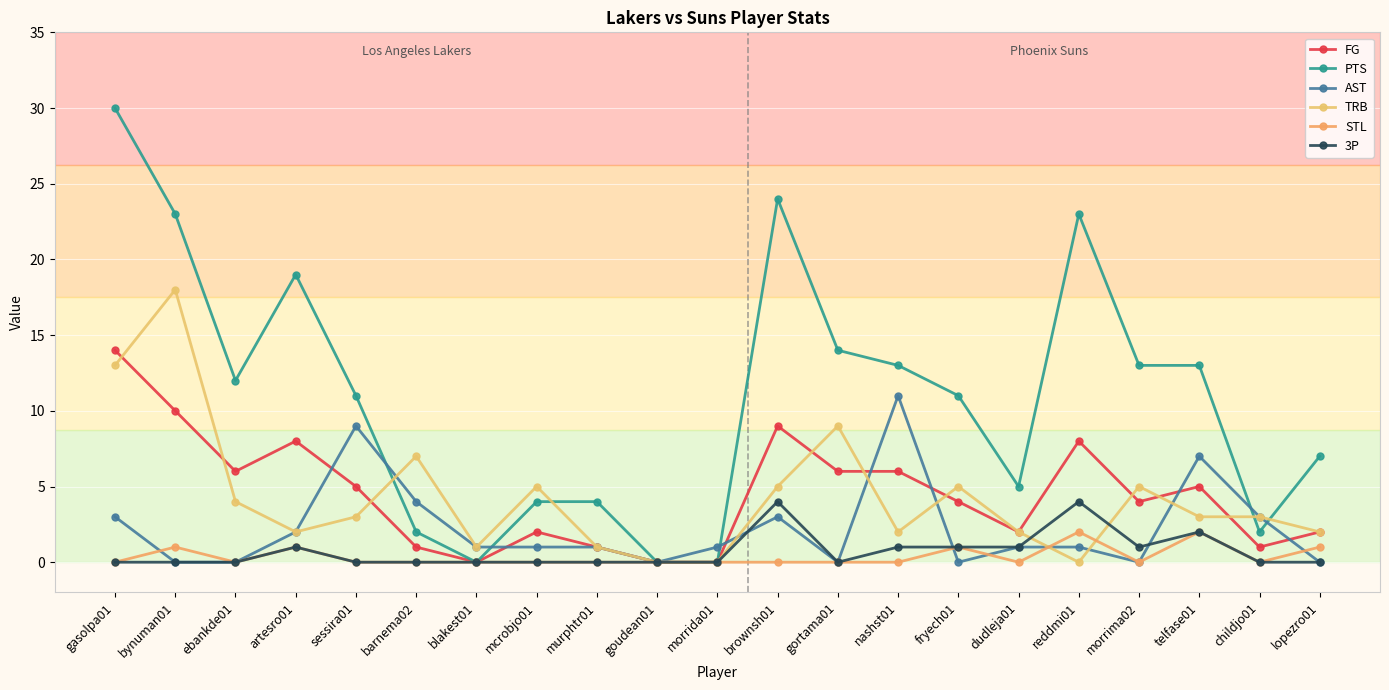

Count the number of data series in this chart.

6